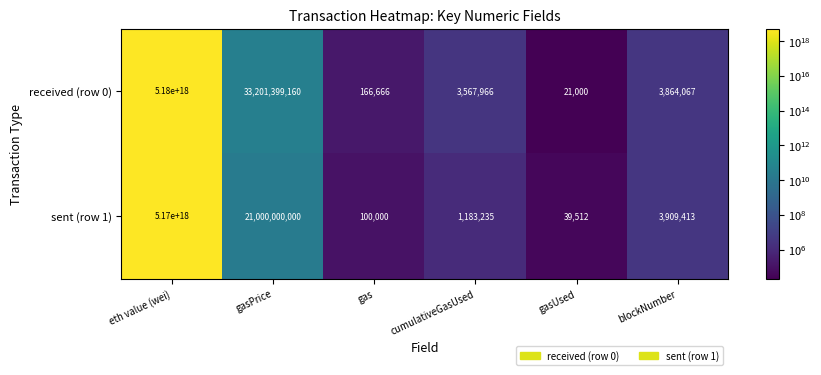

At which category does the chart reach its peak across all series?

eth value (wei)